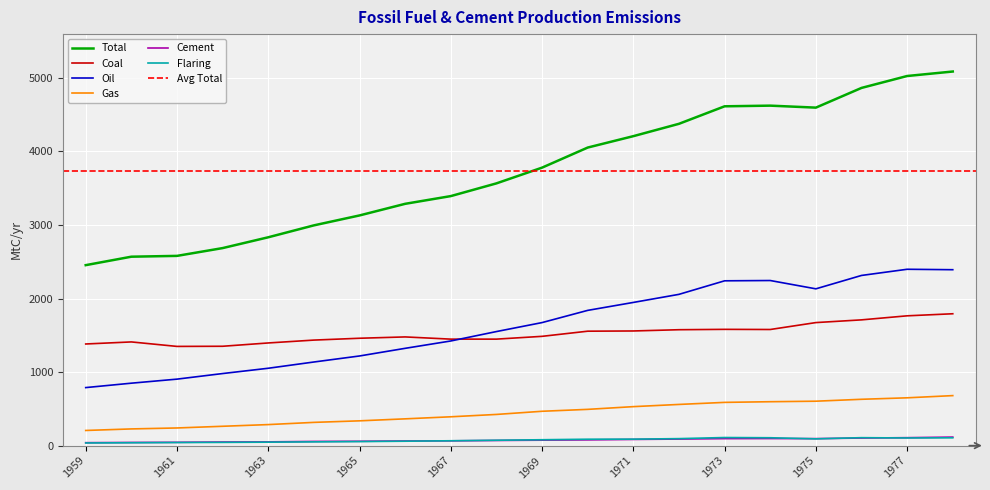

Rank the series at 1970 from lowest to highest value.

Cement, Flaring, Gas, Coal, Oil, Total